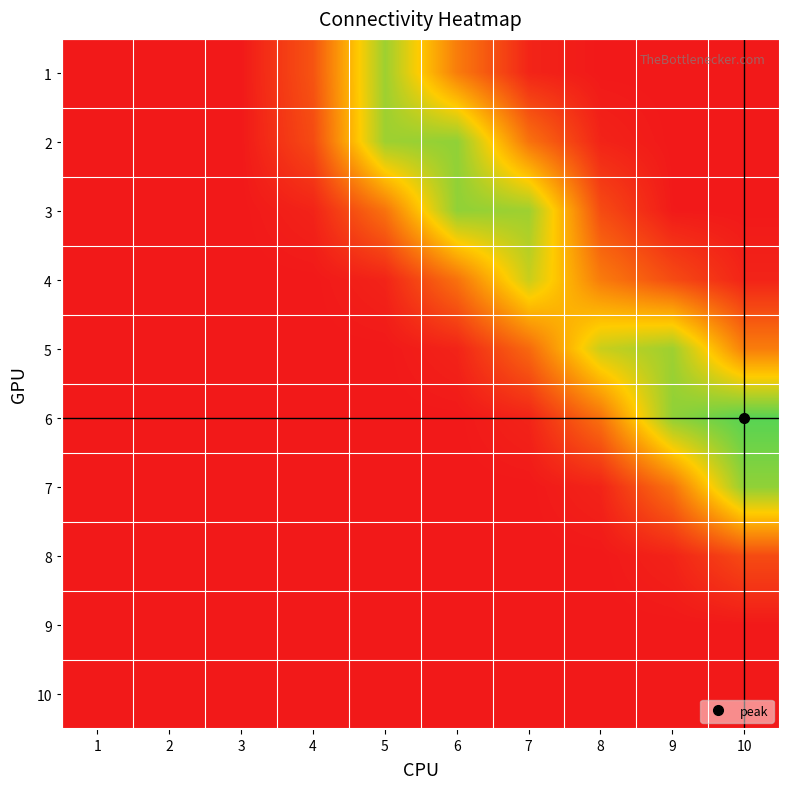

Rank the series by their maximum value, from highest to lowest.

6, 7, 2, 3, 1, 5, 4, 8, 9, 10